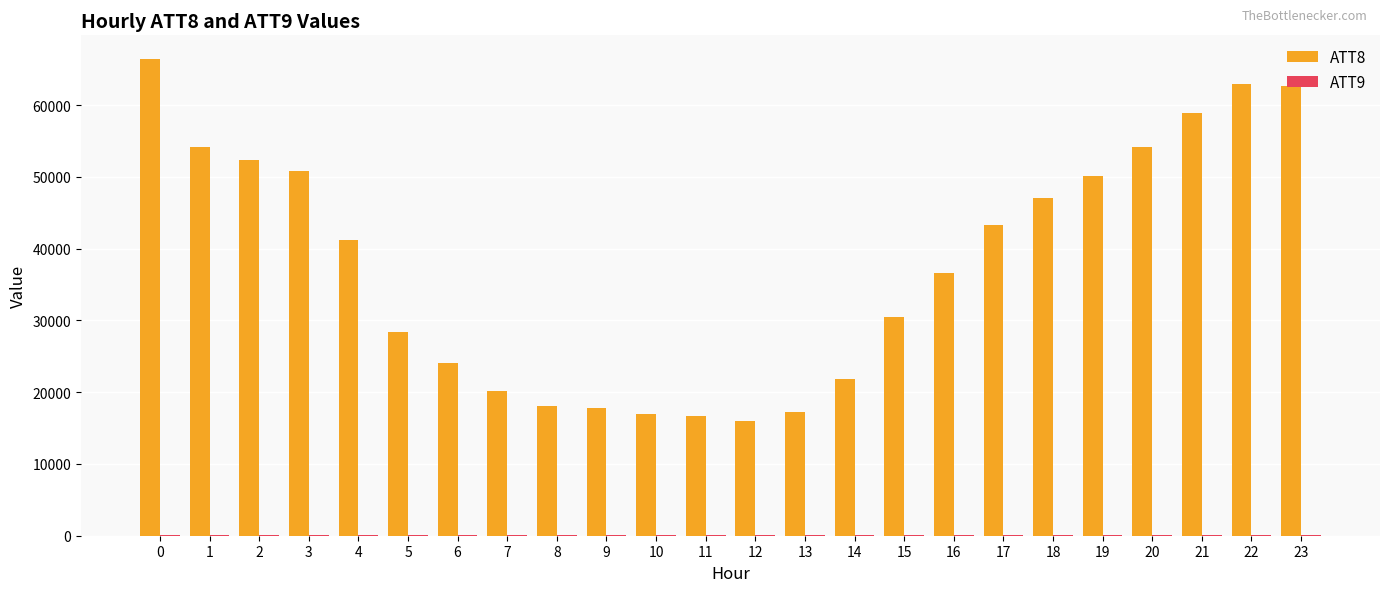

What value does the ATT8 series have at 15?

30500.0